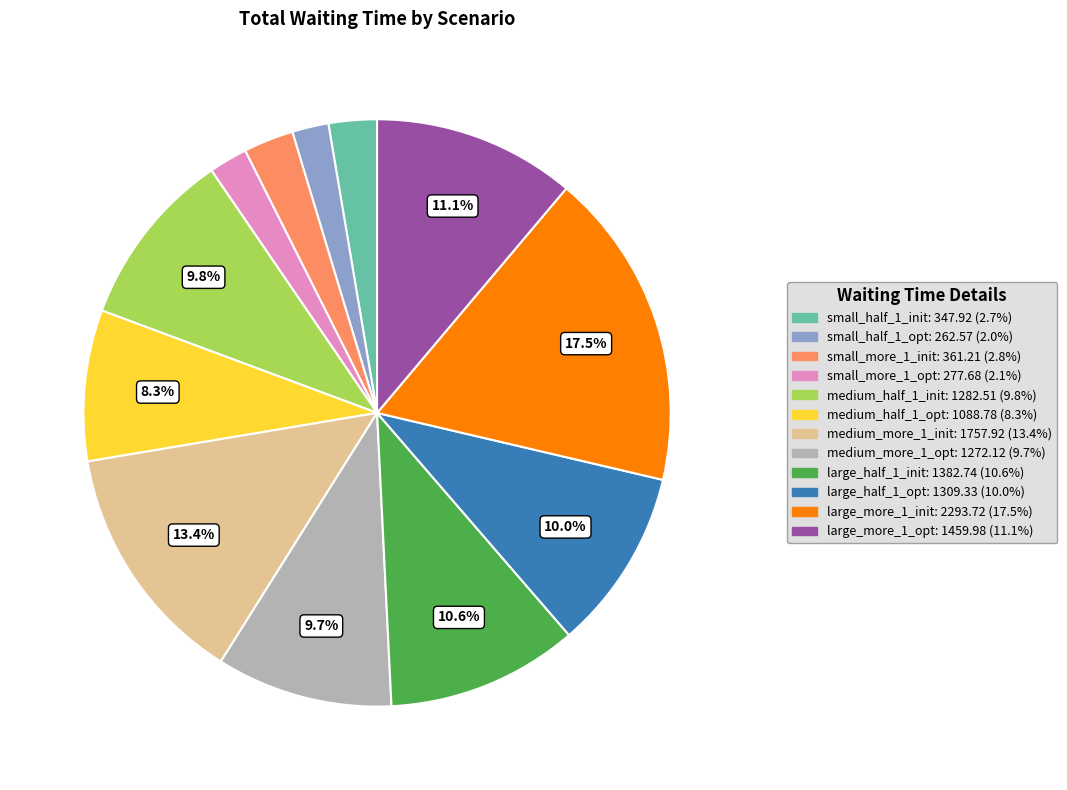

How many segments does this pie chart have?

12